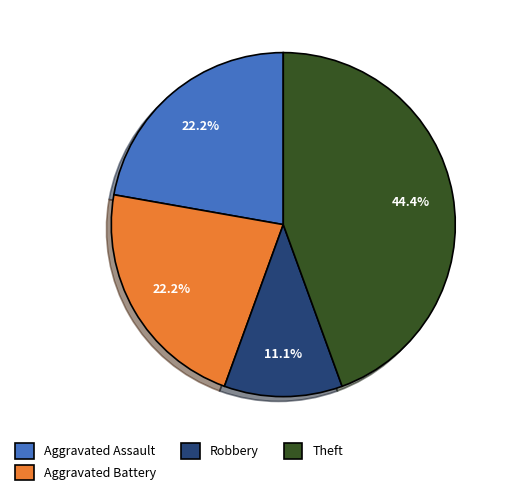

What is the largest slice in the pie chart?

Theft